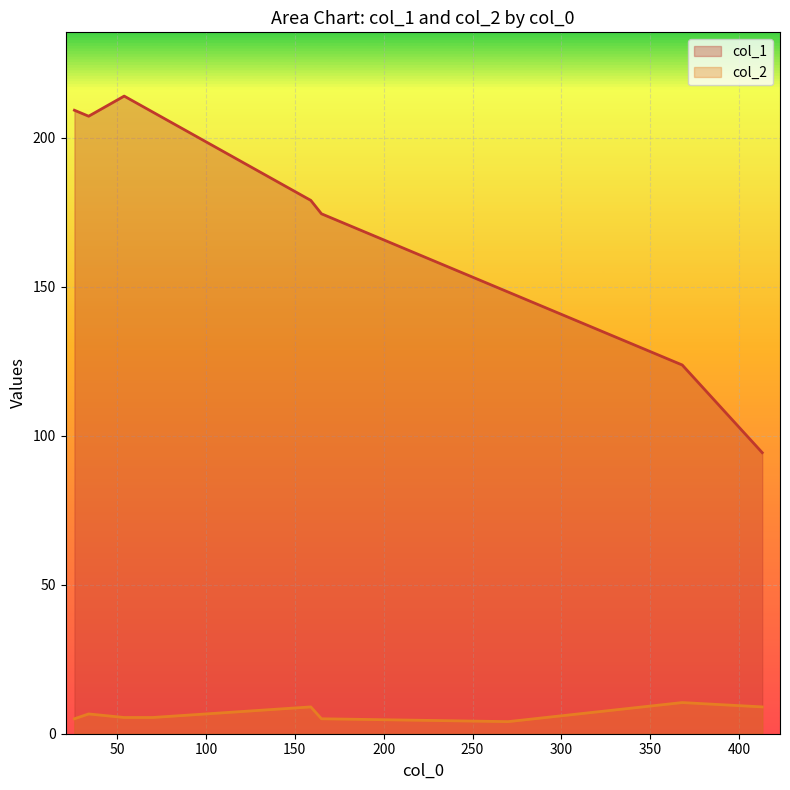

Which series has the largest total across all categories?

col_1